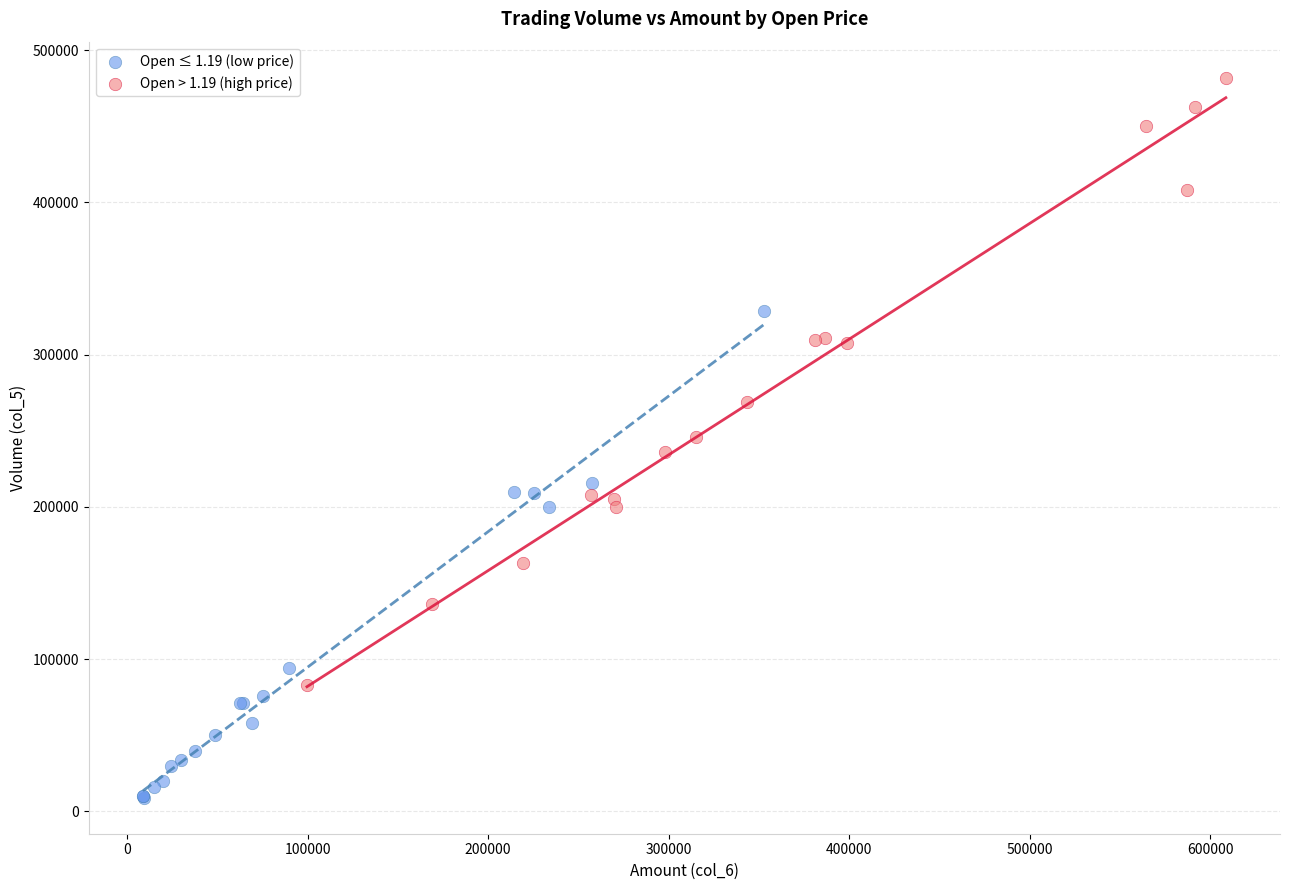

Which series reaches the minimum Y coordinate?

Open ≤ 1.19 (low price)